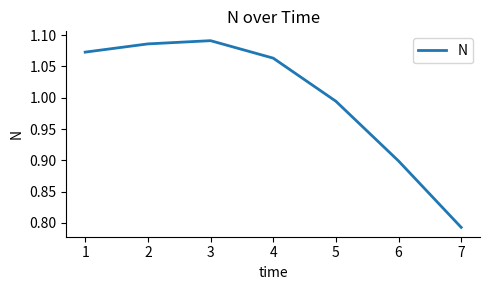

At which category does the chart reach its peak across all series?

3